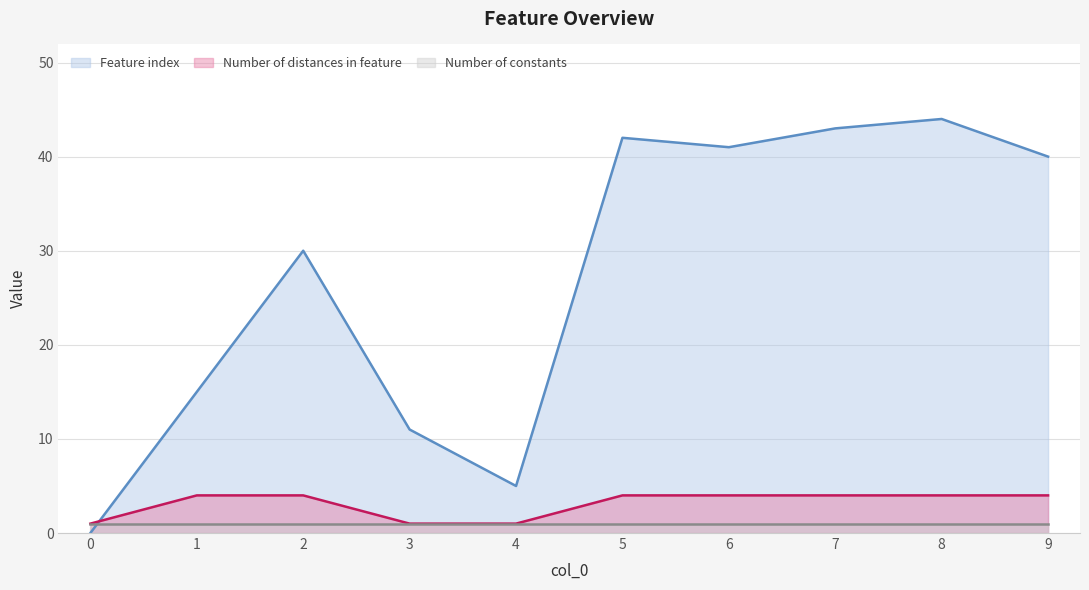

Rank the categories by Feature index value from lowest to highest.

0, 4, 3, 1, 2, 9, 6, 5, 7, 8